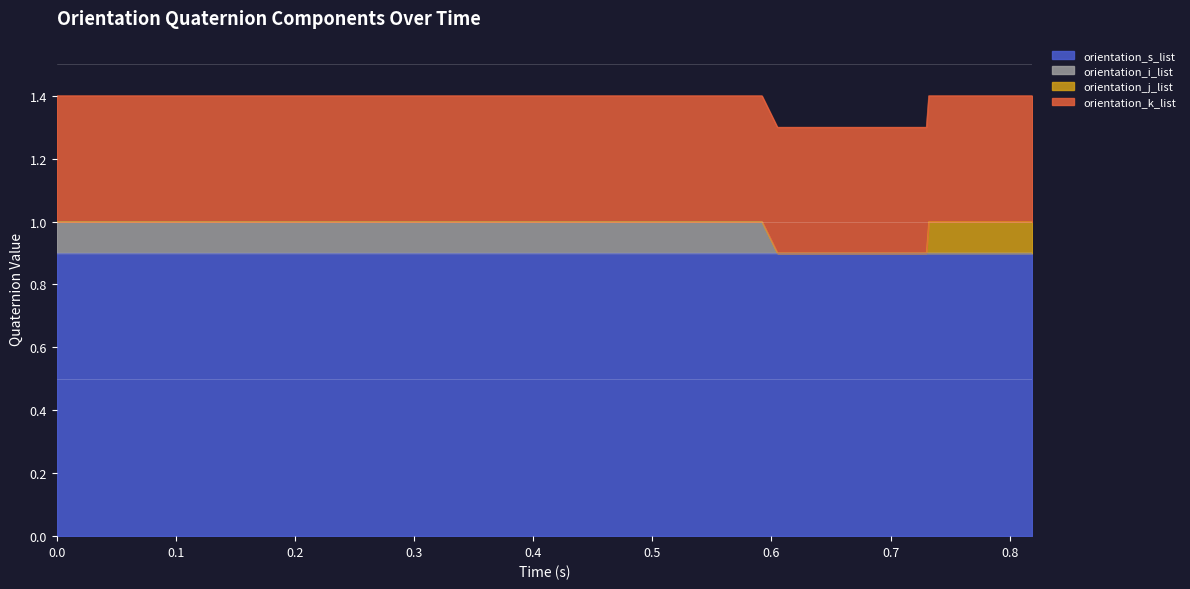

What is the minimum value for orientation_s_list?

0.9